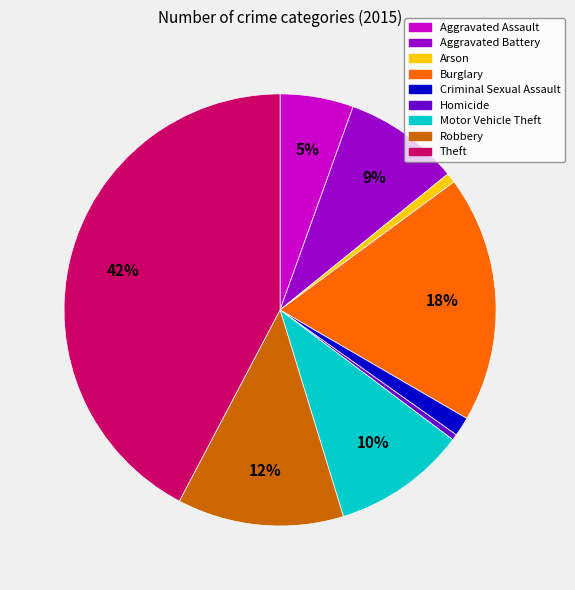

Which category has the biggest portion of the pie?

Theft